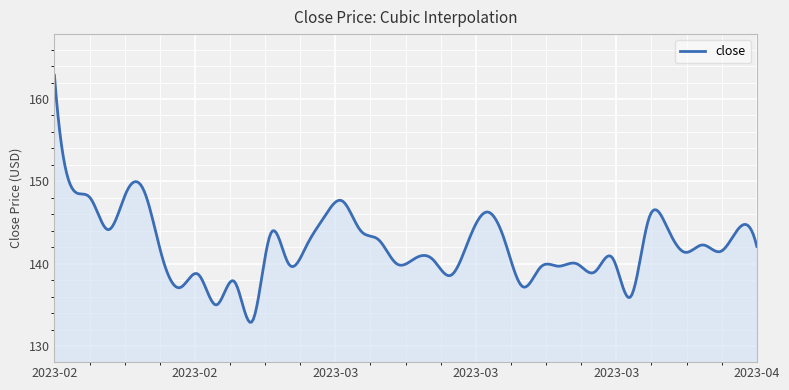

How many lines are shown in the chart?

1